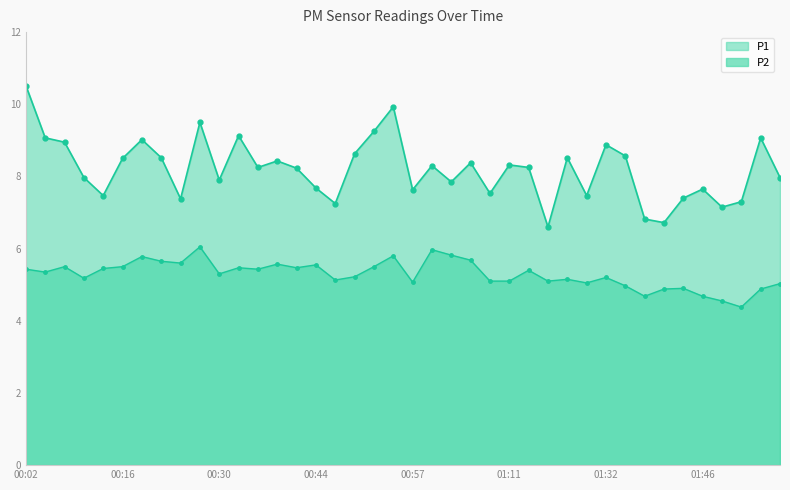

Which series has the widest spread of values?

P1